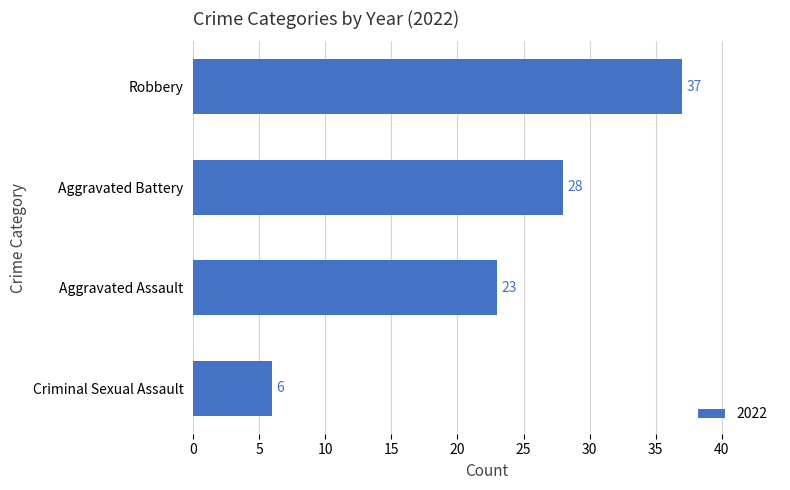

Read the value at Criminal Sexual Assault, to the nearest 5.

5